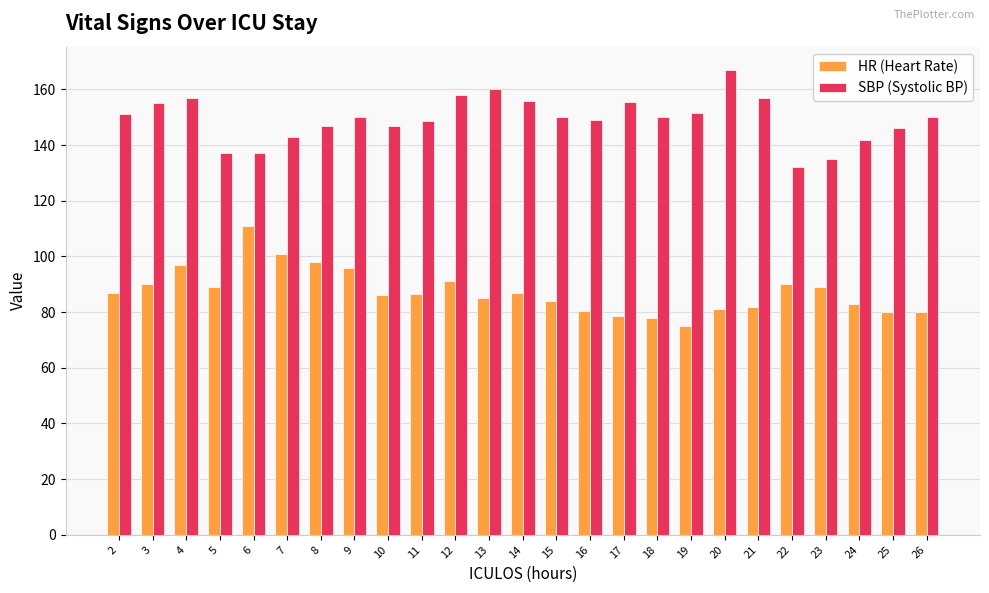

True or false: HR (Heart Rate) has a value of 60.5 at 4.

False